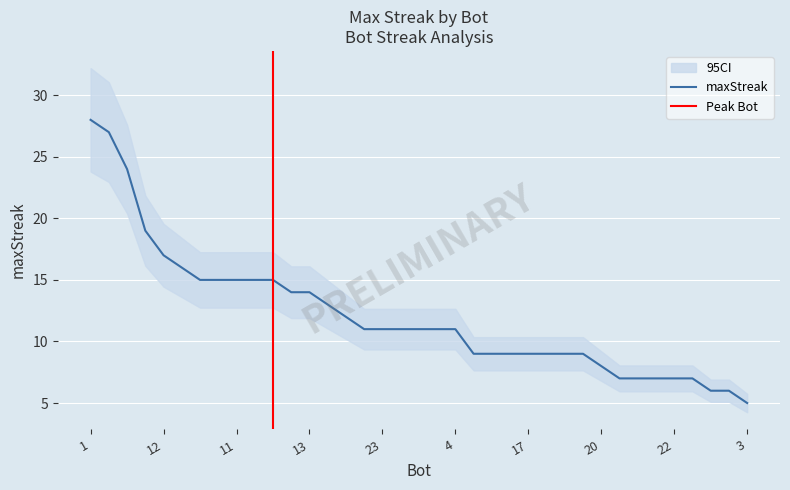

What is the change in value from 20 to 29?

-1